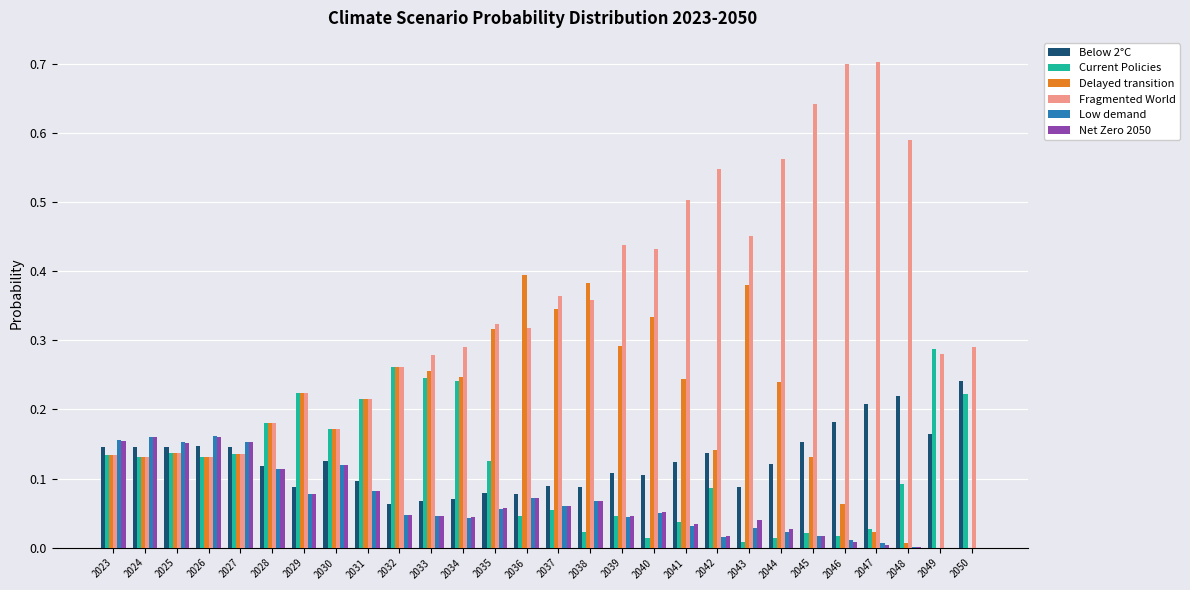

Is the value of Low demand at 2024 greater than the value of Current Policies at 2045?

Yes